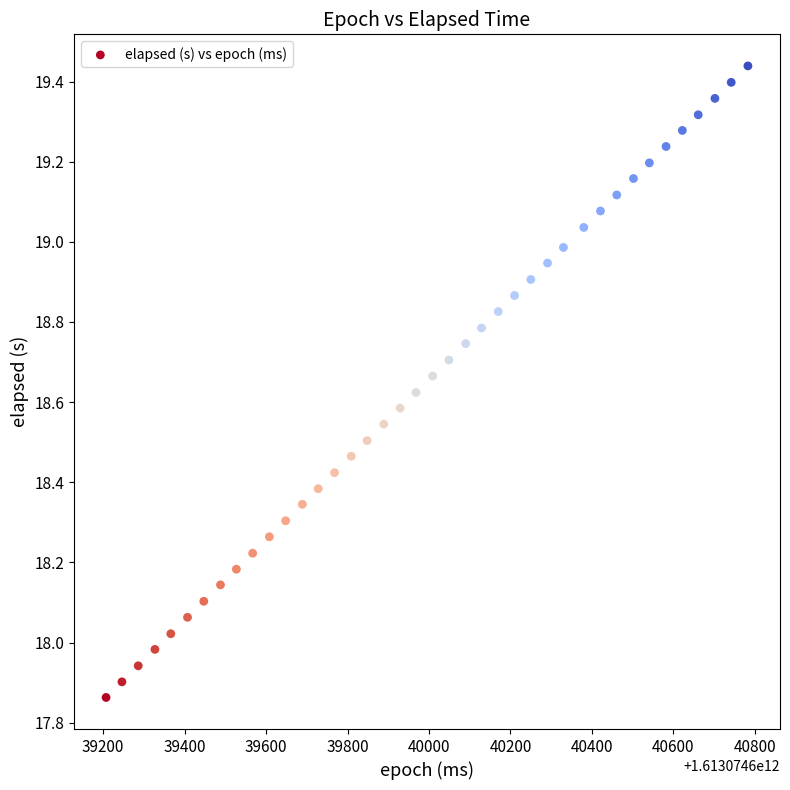

What is the range of X values (max minus min)?

1576.0